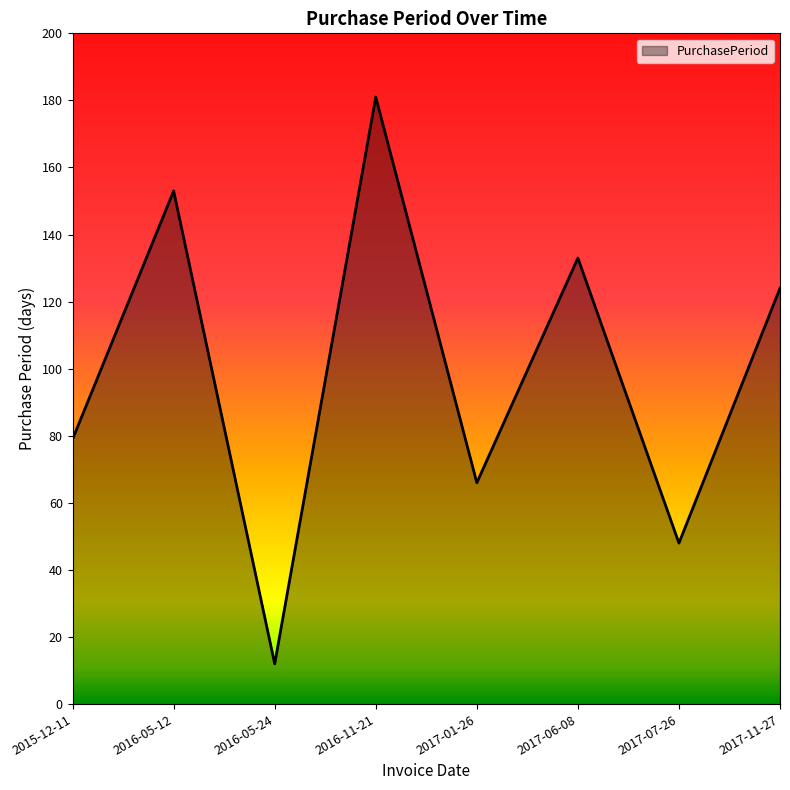

What is the difference between the maximum and minimum values?

169